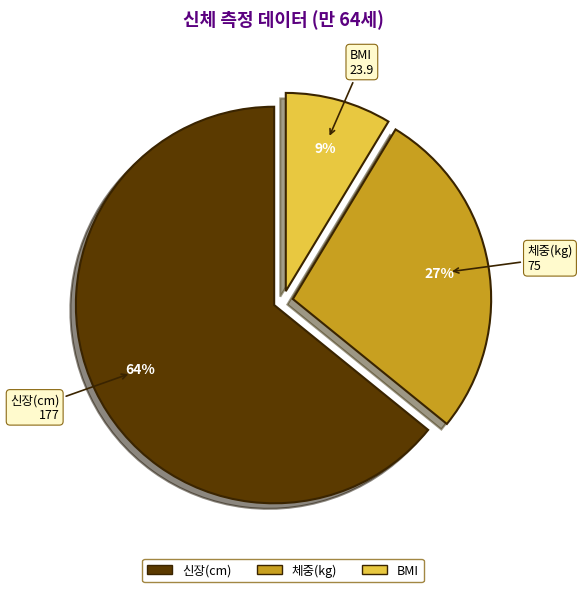

Is it true that BMI is 9% of the pie?

True